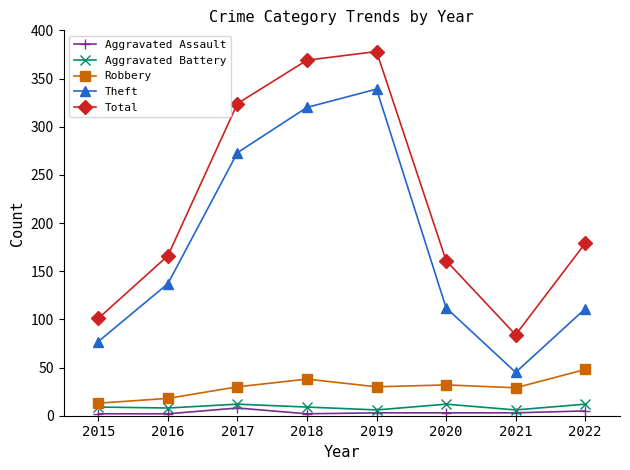

At how many categories does at least one series exceed 135?

6